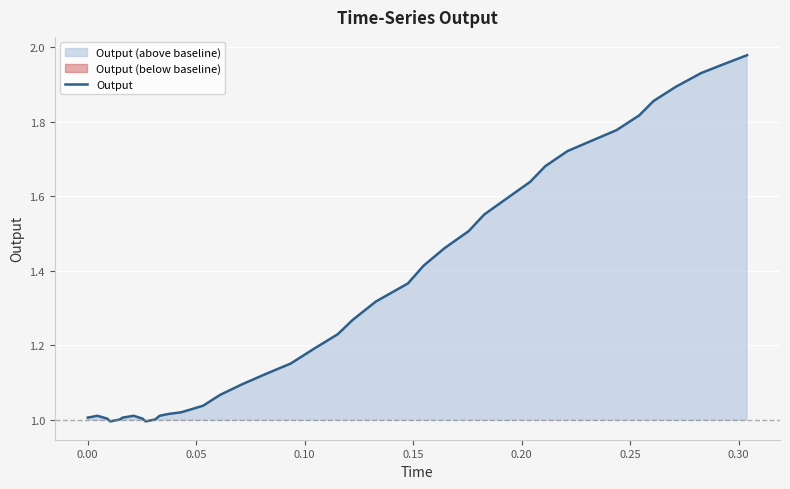

Reading right to left, list all the values displayed in this chart.

2.0	2.0	1.9	1.9	1.9	1.8	1.8	1.7	1.7	1.7	1.6	1.6	1.6	1.5	1.5	1.4	1.4	1.3	1.3	1.2	1.2	1.2	1.1	1.1	1.1	1.0	1.0	1.0	1.0	1.0	1.0	1.0	1.0	1.0	1.0	1.0	1.0	1.0	1.0	1.0